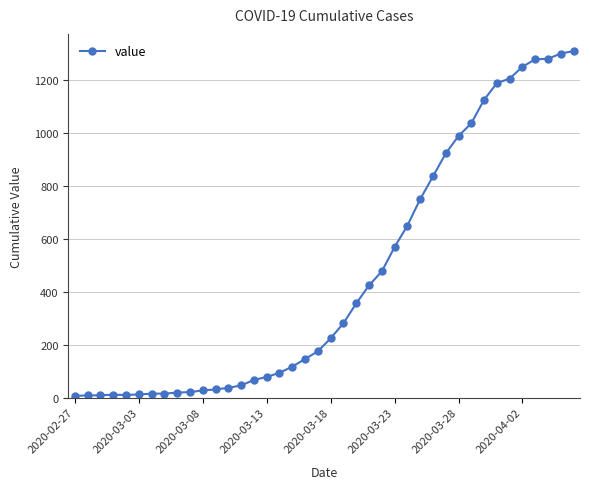

How many lines are shown in the chart?

1